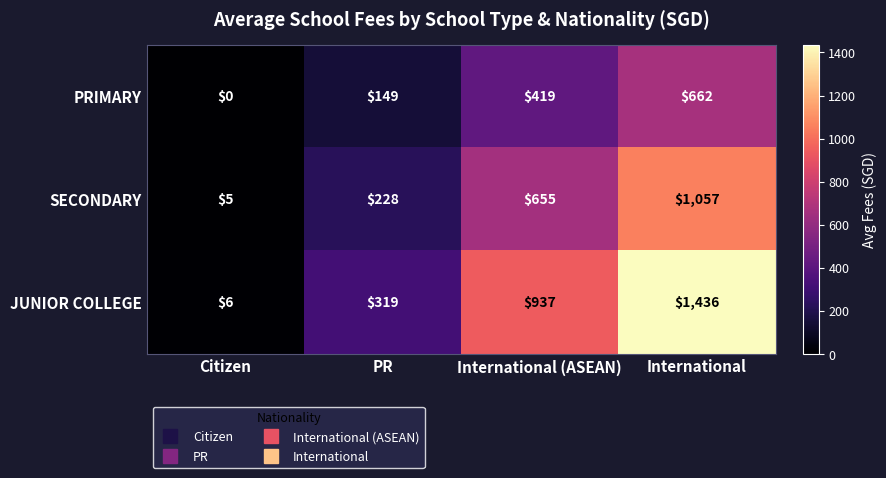

Reading right to left, extract all data points from this chart.

PRIMARY: International=662	International (ASEAN)=419	PR=149	Citizen=0
SECONDARY: International=1057	International (ASEAN)=655	PR=228	Citizen=5
JUNIOR COLLEGE: International=1436	International (ASEAN)=937	PR=319	Citizen=6